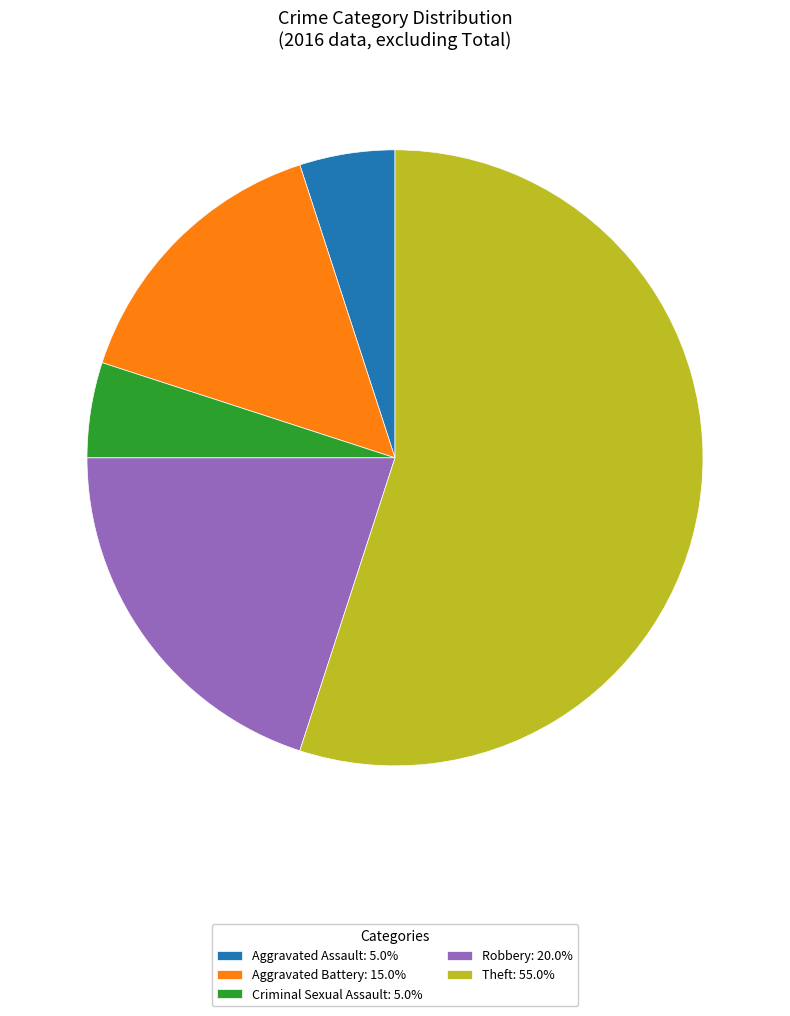

How many slices are in this pie chart?

5